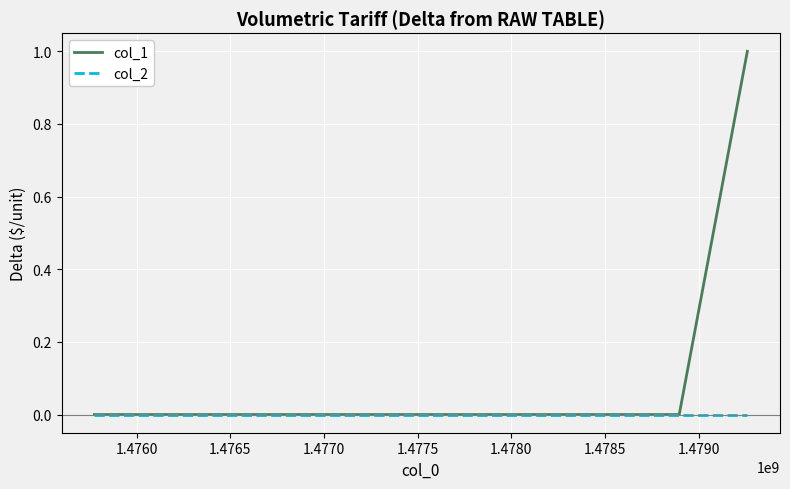

Which series has the largest total across all categories?

col_1